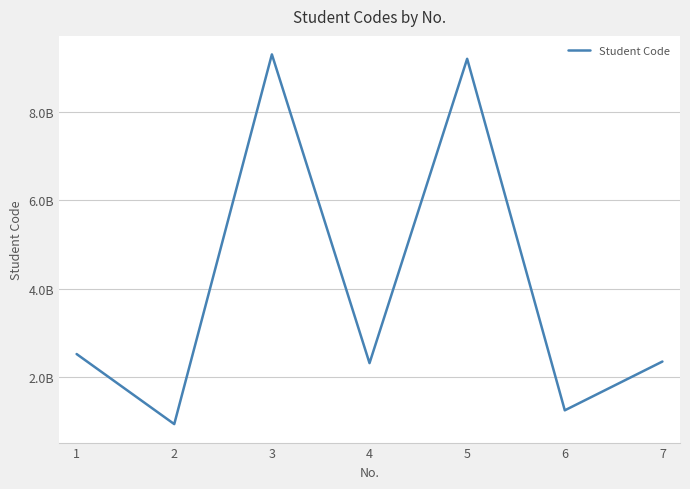

At which label does the data first exceed 2342151123?

1